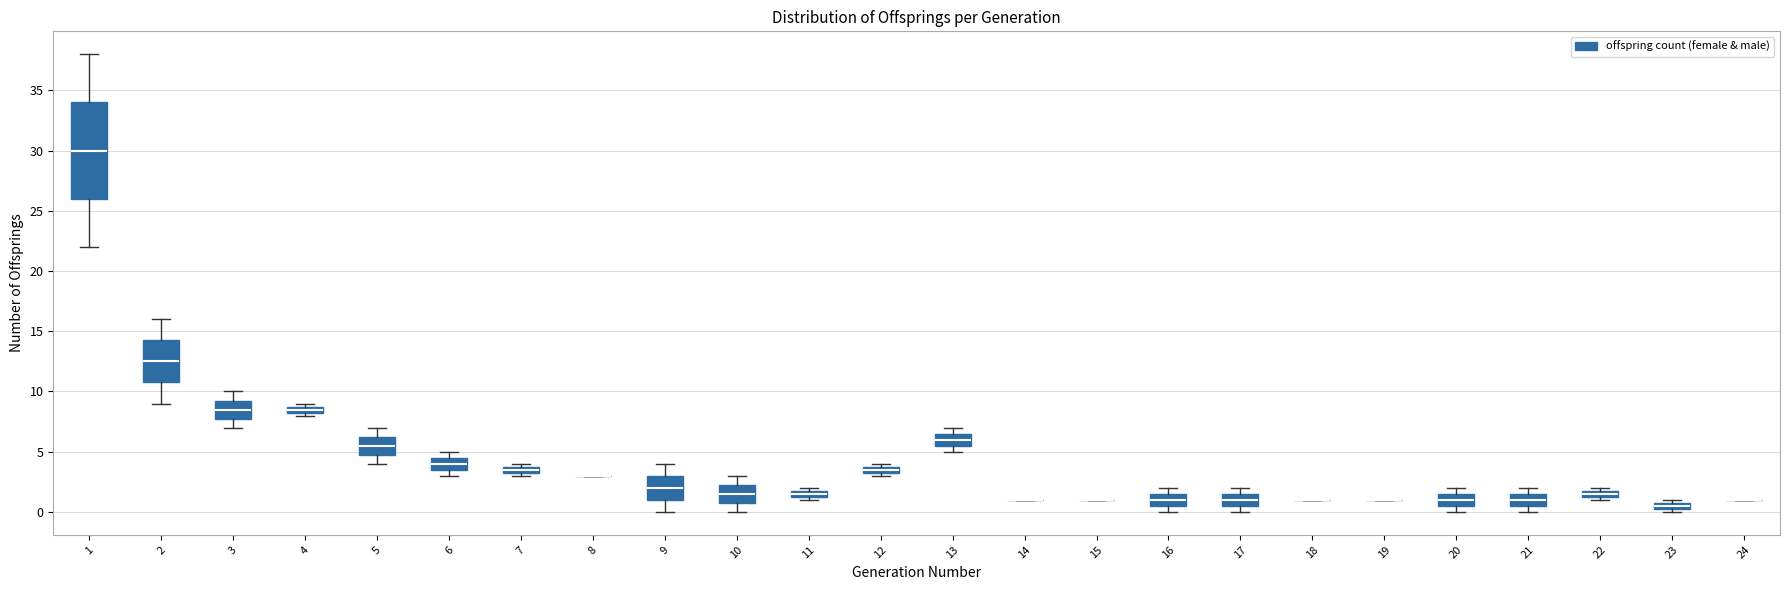

Which box is the tallest, from its lower edge to its upper edge?

1